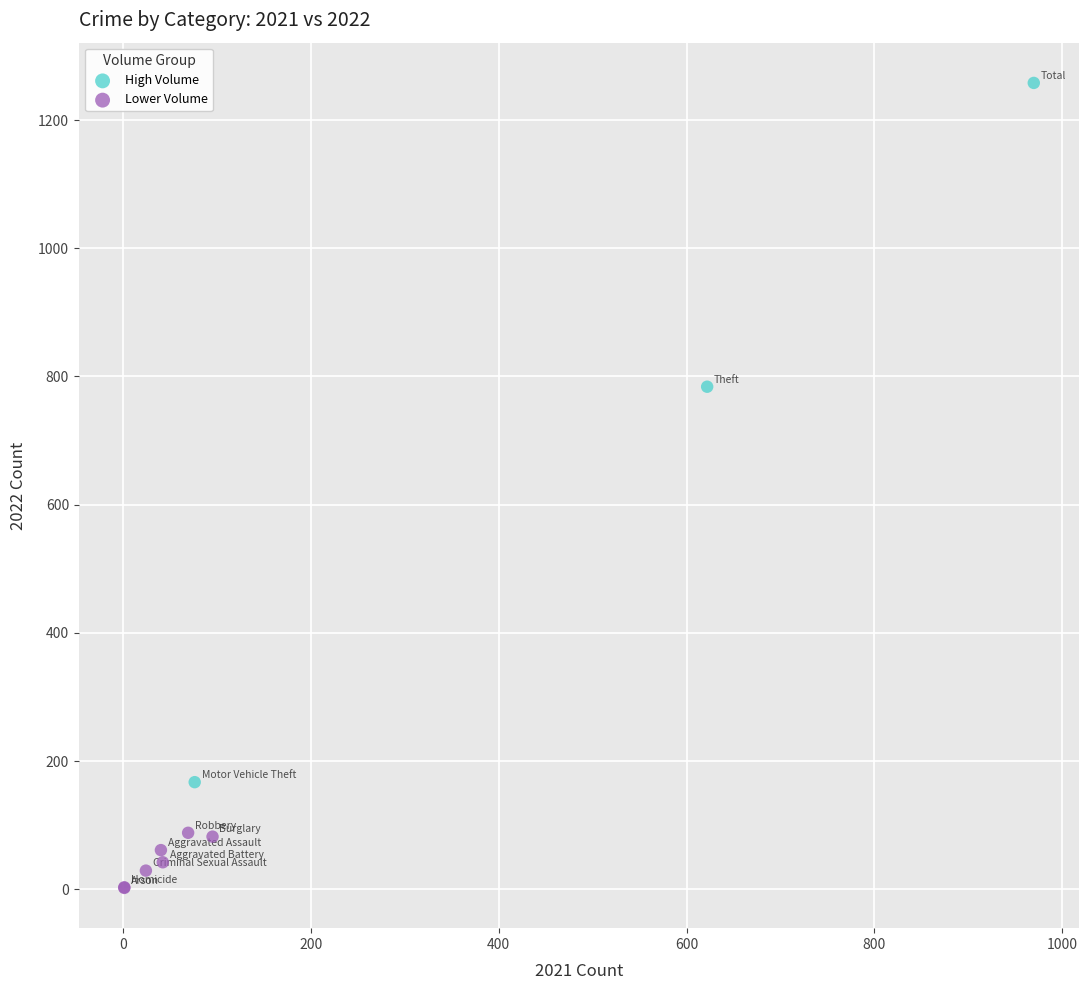

Which series contains the highest Y value?

High Volume